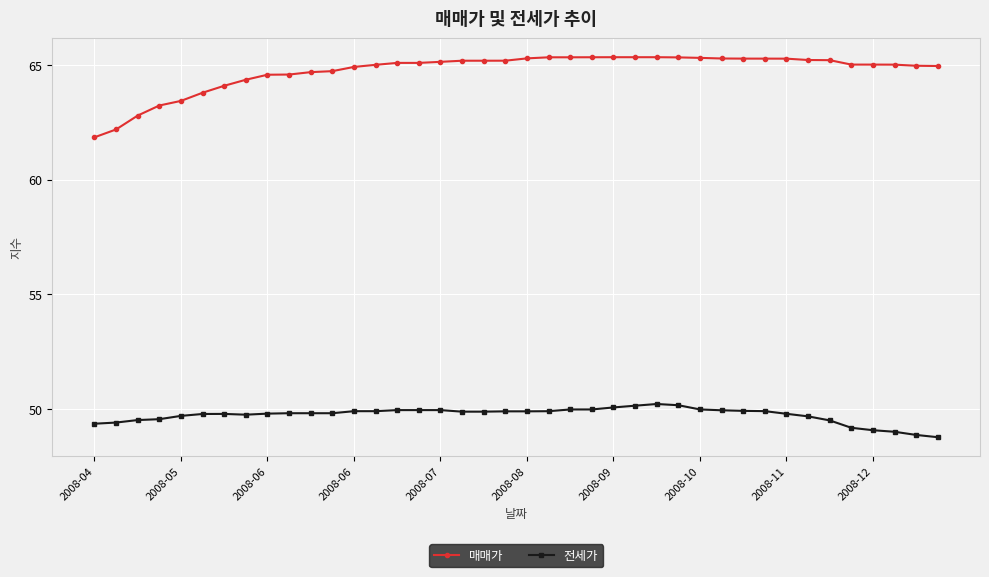

At how many categories does at least one series exceed 59?

40